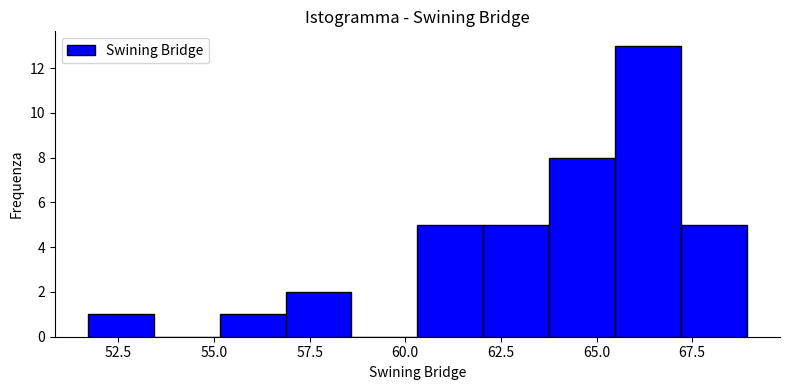

Read against the x-axis, roughly where is the centre of the tallest bar?

66.5